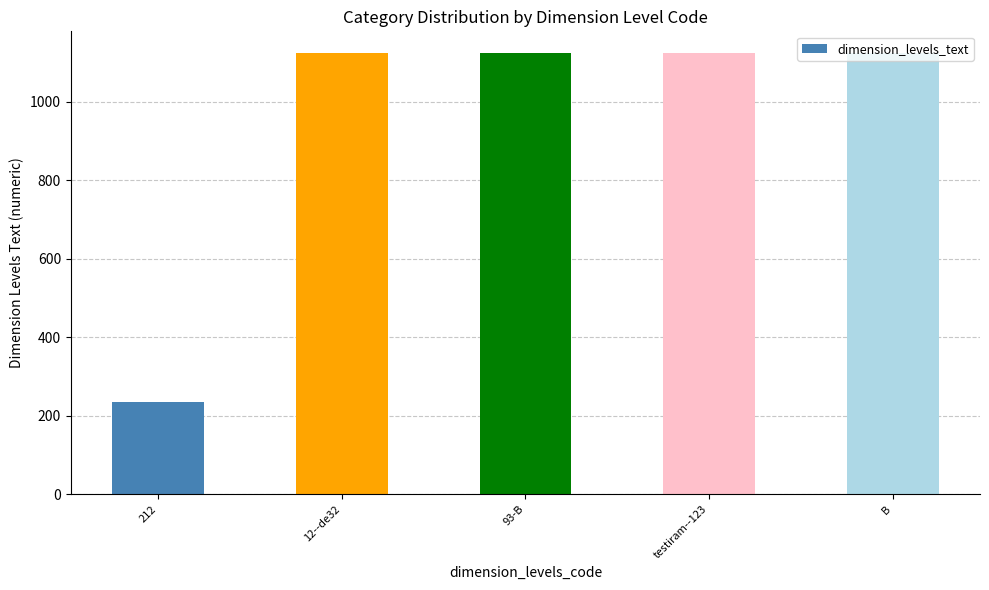

Approximately how many times larger is the value at testiram--123 compared to 93-B?

1.0